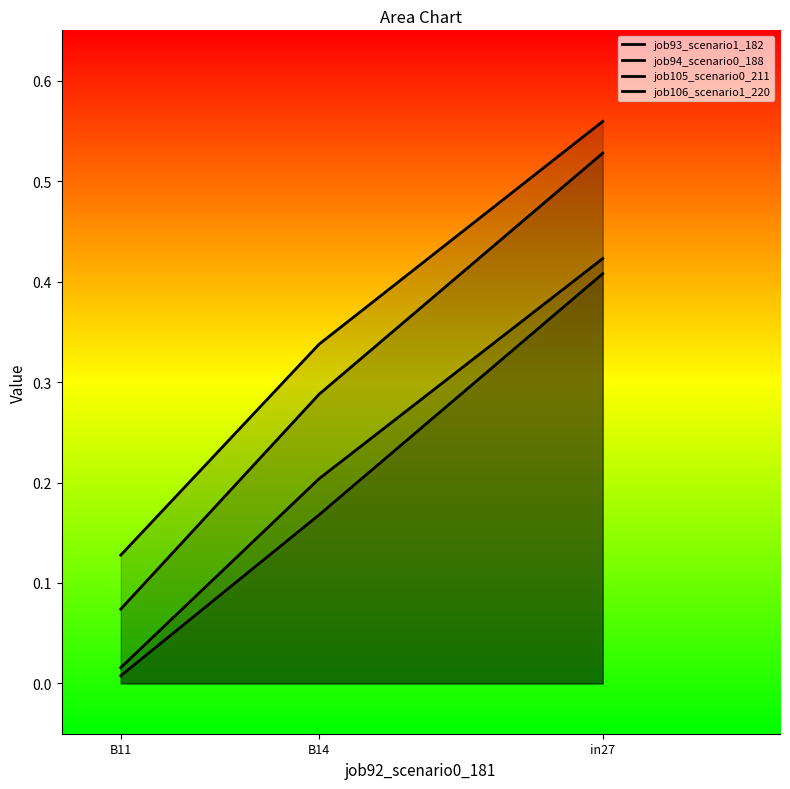

Which category has the highest value across all series?

in27